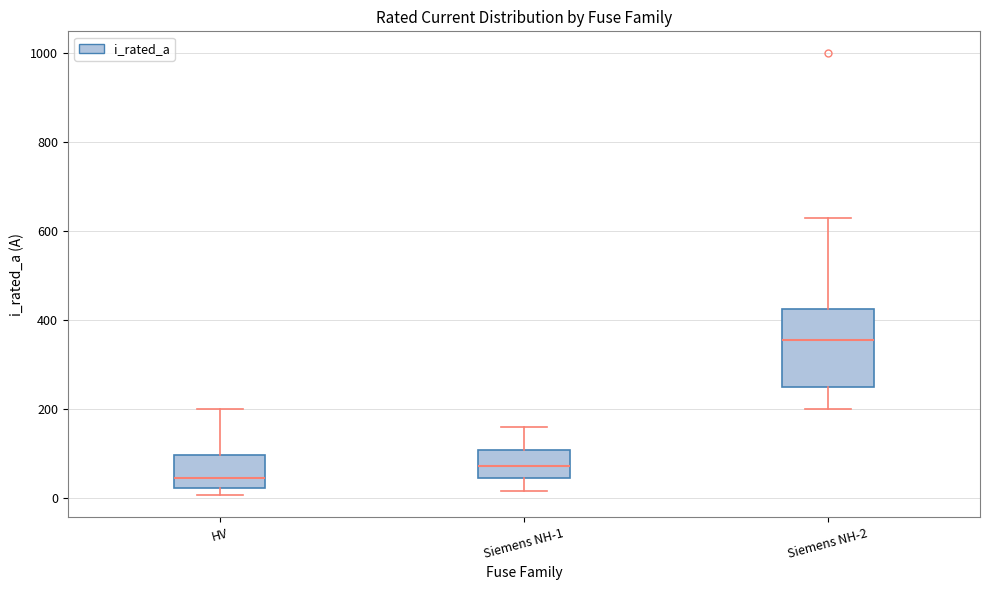

Reading left to right, read every box against the y-axis: the position of its median line, the range the box covers, and the ends of its whiskers. The values are not printed on the chart, so give them approximately, as read against the axis.

HV: median 40, box 20 to 100, whiskers 0 to 200
Siemens NH-1: median 80, box 40 to 100, whiskers 20 to 160
Siemens NH-2: median 360, box 260 to 420, whiskers 200 to 640